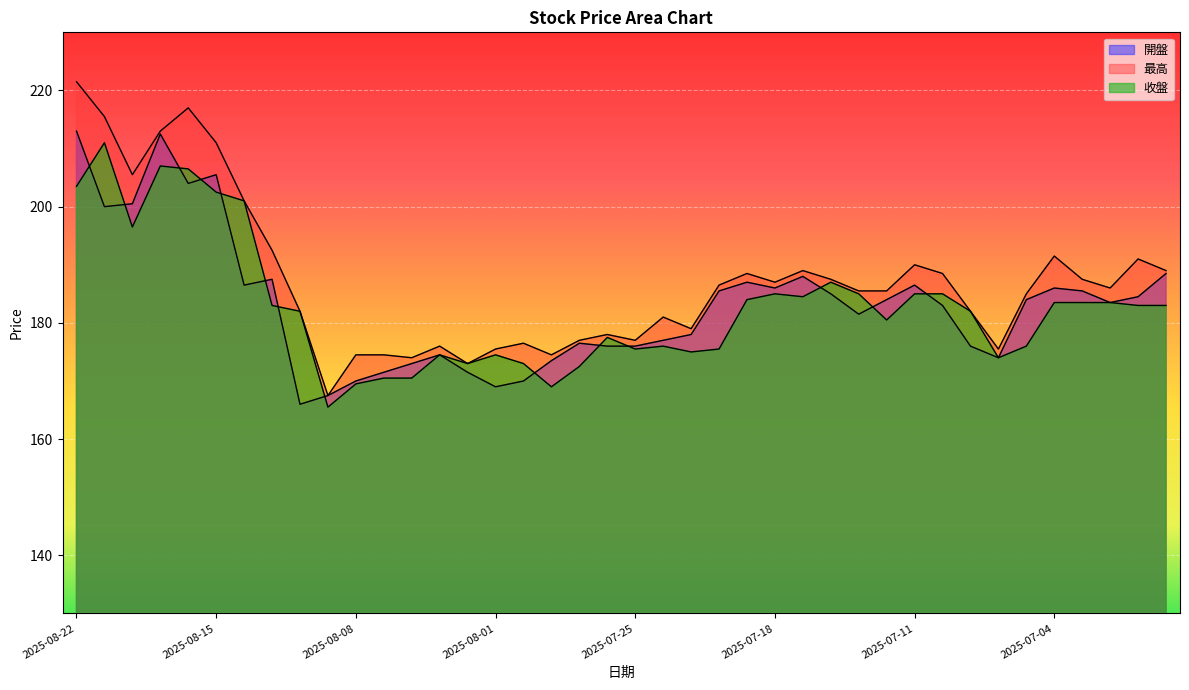

Reading right to left, list all the values displayed in this chart.

開盤: 2025-06-30=188.5	2025-07-01=184.5	2025-07-02=183.5	2025-07-03=185.5	2025-07-04=186.0	2025-07-07=184.0	2025-07-08=174.0	2025-07-09=176.0	2025-07-10=183.0	2025-07-11=186.5	2025-07-14=184.0	2025-07-15=181.5	2025-07-16=185.0	2025-07-17=188.0	2025-07-18=186.0	2025-07-21=187.0	2025-07-22=185.5	2025-07-23=178.0	2025-07-24=177.0	2025-07-25=176.0	2025-07-28=176.0	2025-07-29=176.5	2025-07-30=173.5	2025-07-31=170.0	2025-08-01=169.0	2025-08-04=171.5	2025-08-05=174.5	2025-08-06=173.0	2025-08-07=171.5	2025-08-08=170.0	2025-08-11=167.5	2025-08-12=166.0	2025-08-13=187.5	2025-08-14=186.5	2025-08-15=205.5	2025-08-18=204.0	2025-08-19=212.5	2025-08-20=200.5	2025-08-21=200.0	2025-08-22=213.0
最高: 2025-06-30=189.0	2025-07-01=191.0	2025-07-02=186.0	2025-07-03=187.5	2025-07-04=191.5	2025-07-07=185.0	2025-07-08=175.5	2025-07-09=182.0	2025-07-10=188.5	2025-07-11=190.0	2025-07-14=185.5	2025-07-15=185.5	2025-07-16=187.5	2025-07-17=189.0	2025-07-18=187.0	2025-07-21=188.5	2025-07-22=186.5	2025-07-23=179.0	2025-07-24=181.0	2025-07-25=177.0	2025-07-28=178.0	2025-07-29=177.0	2025-07-30=174.5	2025-07-31=176.5	2025-08-01=175.5	2025-08-04=173.0	2025-08-05=176.0	2025-08-06=174.0	2025-08-07=174.5	2025-08-08=174.5	2025-08-11=167.5	2025-08-12=182.0	2025-08-13=192.5	2025-08-14=201.0	2025-08-15=211.0	2025-08-18=217.0	2025-08-19=213.0	2025-08-20=205.5	2025-08-21=215.5	2025-08-22=221.5
收盤: 2025-06-30=183.0	2025-07-01=183.0	2025-07-02=183.5	2025-07-03=183.5	2025-07-04=183.5	2025-07-07=176.0	2025-07-08=174.0	2025-07-09=182.0	2025-07-10=185.0	2025-07-11=185.0	2025-07-14=180.5	2025-07-15=185.0	2025-07-16=187.0	2025-07-17=184.5	2025-07-18=185.0	2025-07-21=184.0	2025-07-22=175.5	2025-07-23=175.0	2025-07-24=176.0	2025-07-25=175.5	2025-07-28=177.5	2025-07-29=172.5	2025-07-30=169.0	2025-07-31=173.0	2025-08-01=174.5	2025-08-04=173.0	2025-08-05=174.5	2025-08-06=170.5	2025-08-07=170.5	2025-08-08=169.5	2025-08-11=165.5	2025-08-12=182.0	2025-08-13=183.0	2025-08-14=201.0	2025-08-15=202.5	2025-08-18=206.5	2025-08-19=207.0	2025-08-20=196.5	2025-08-21=211.0	2025-08-22=203.5